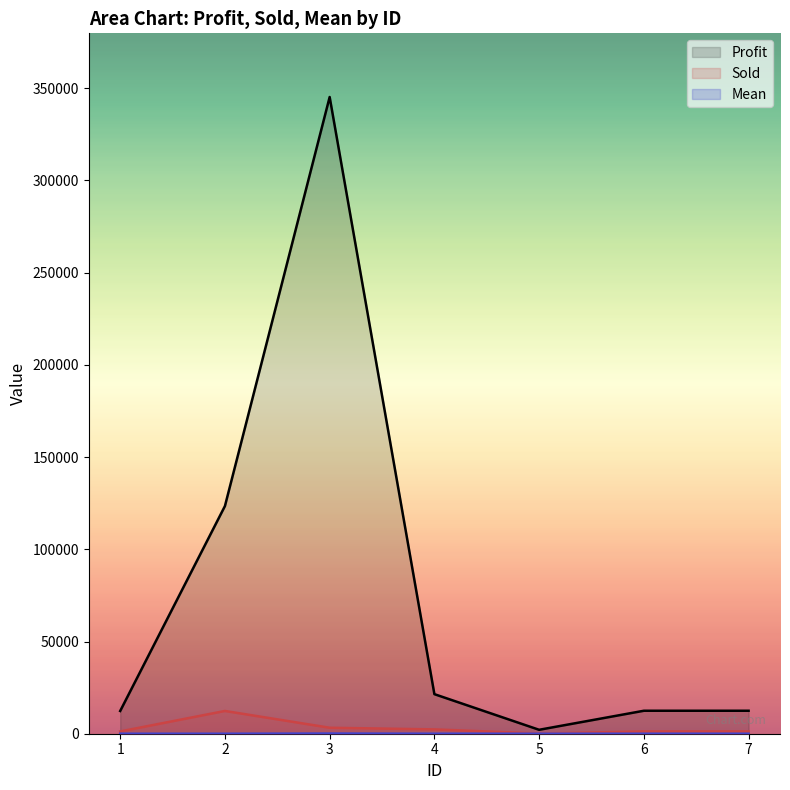

True or false: Sold and Profit intersect in this chart.

False